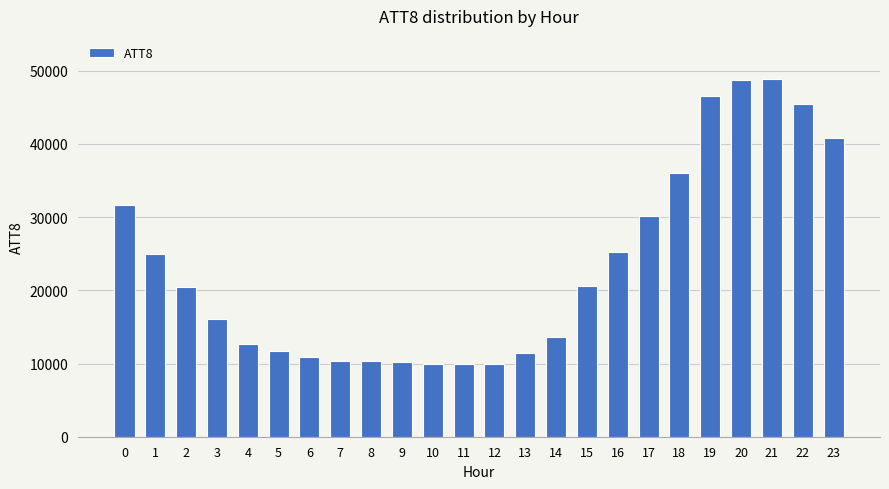

What is the difference between the values at 3 and 21?

32800